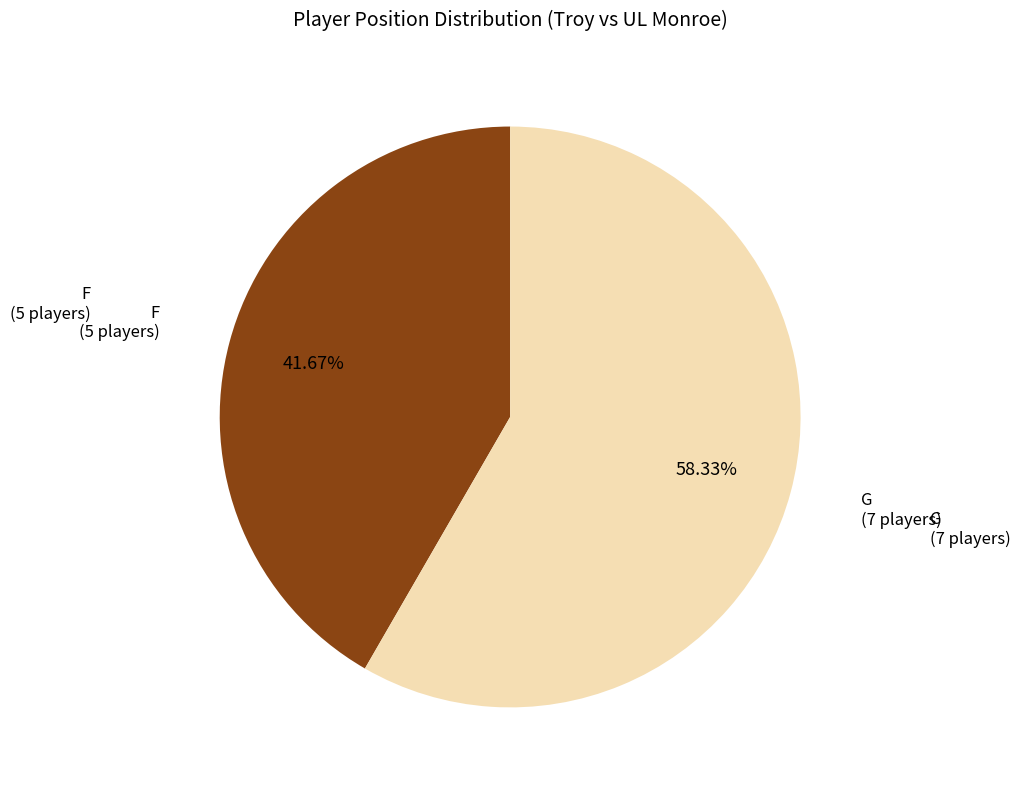

How many slices are in this pie chart?

2